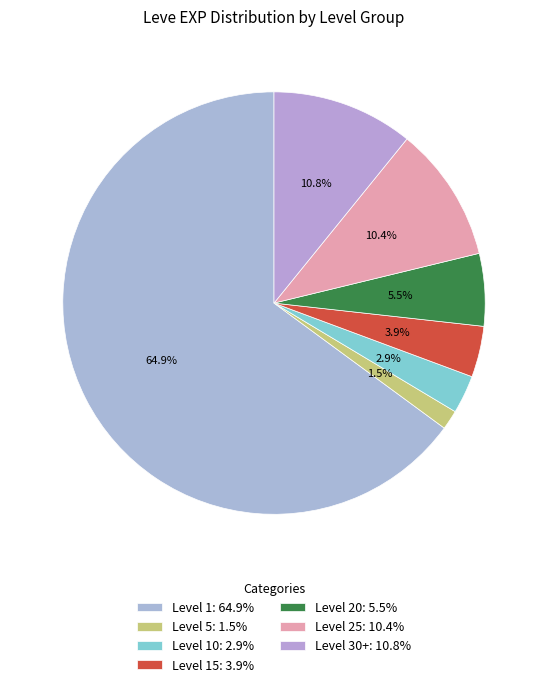

Count the number of slices in the pie.

7